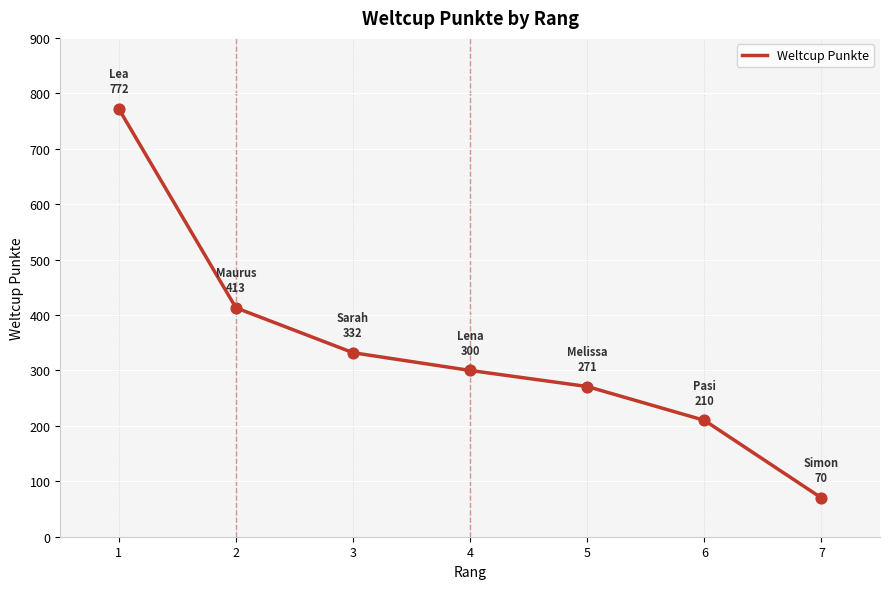

What is the change in value from 4 to 7?

-230